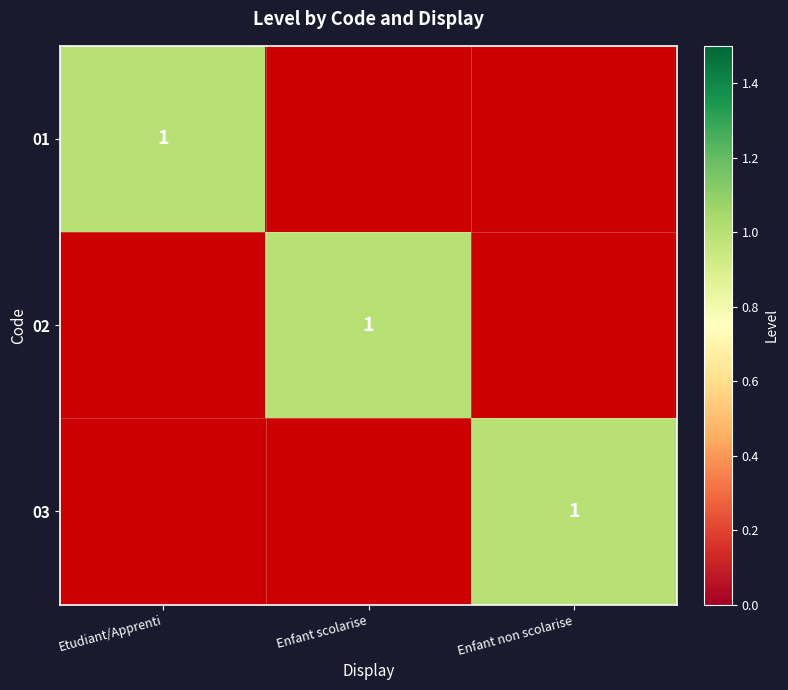

How many data points in 01 are above 0?

1